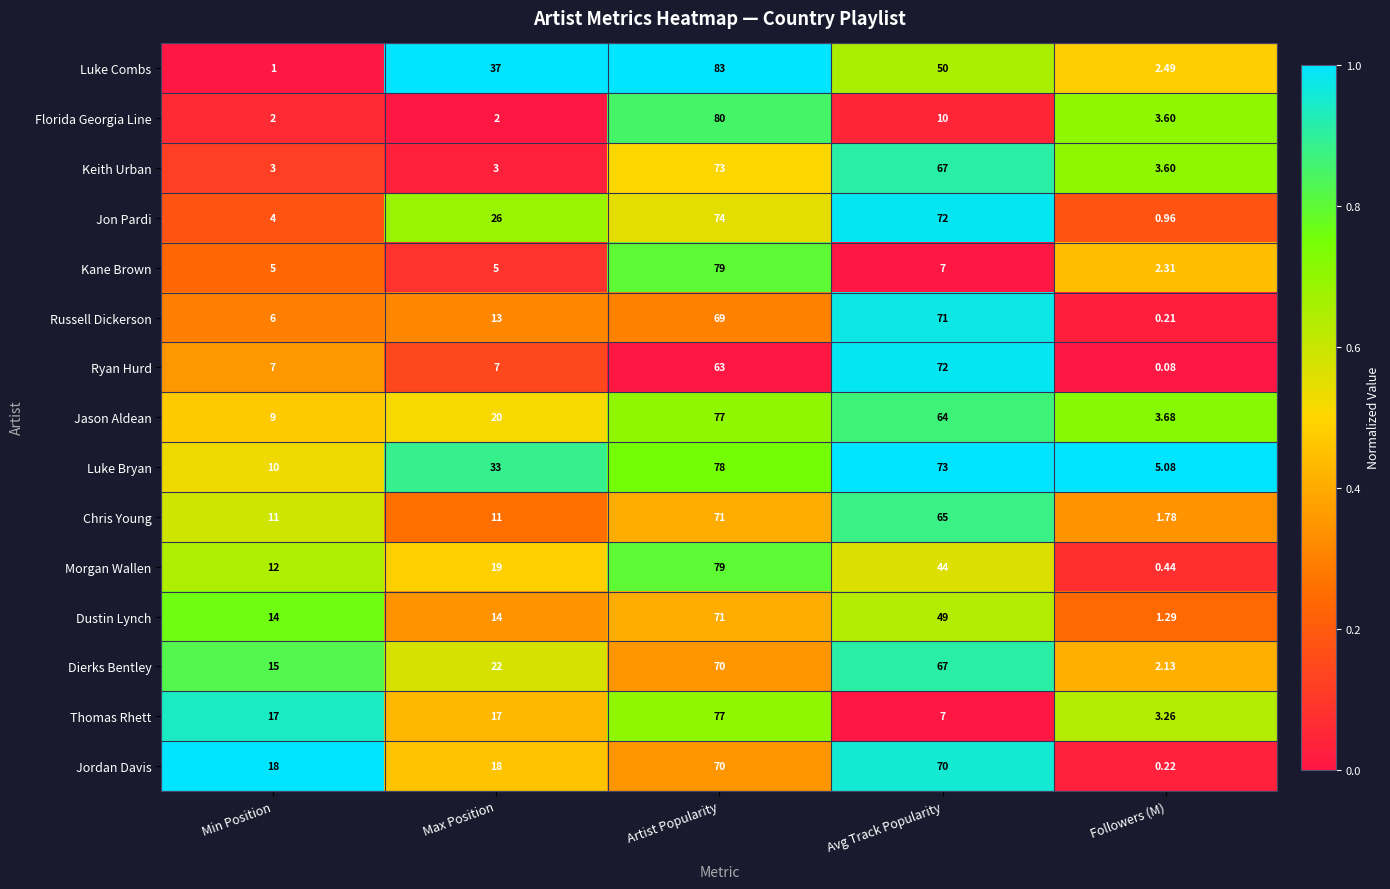

Which series has the largest range (max minus min)?

Luke Combs